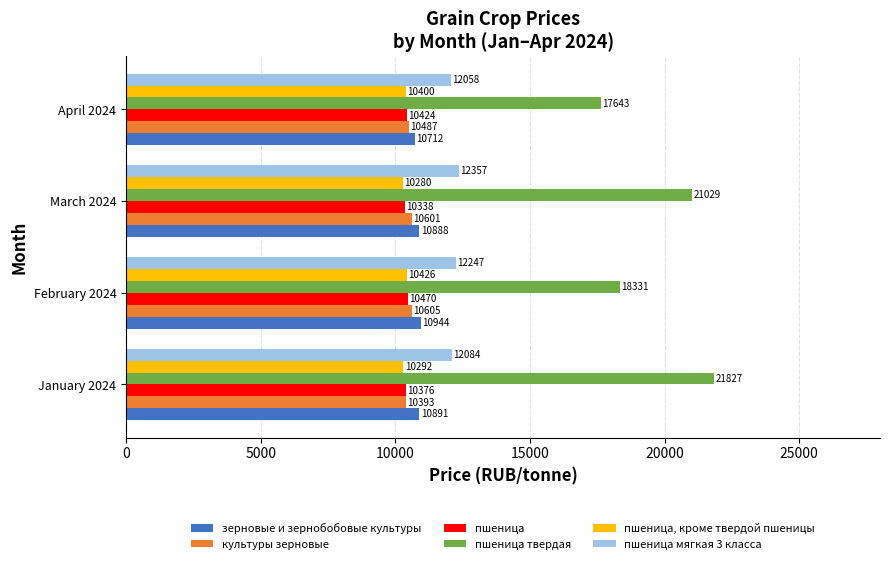

At which label is пшеница твердая closest to 19735?

March 2024